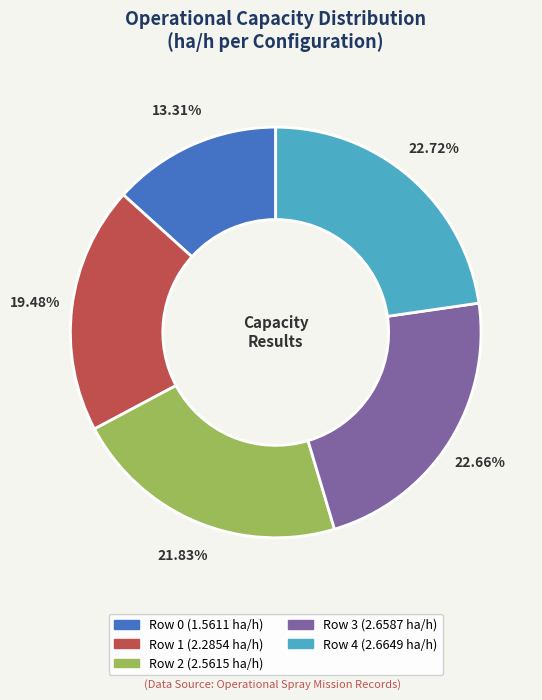

Between Row 1 and Row 4, which is larger?

Row 4